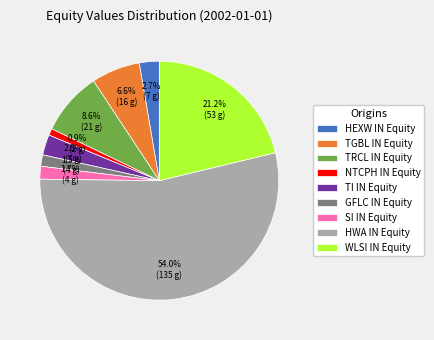

Is the sum of GFLC IN Equity and TI IN Equity greater than half?

No